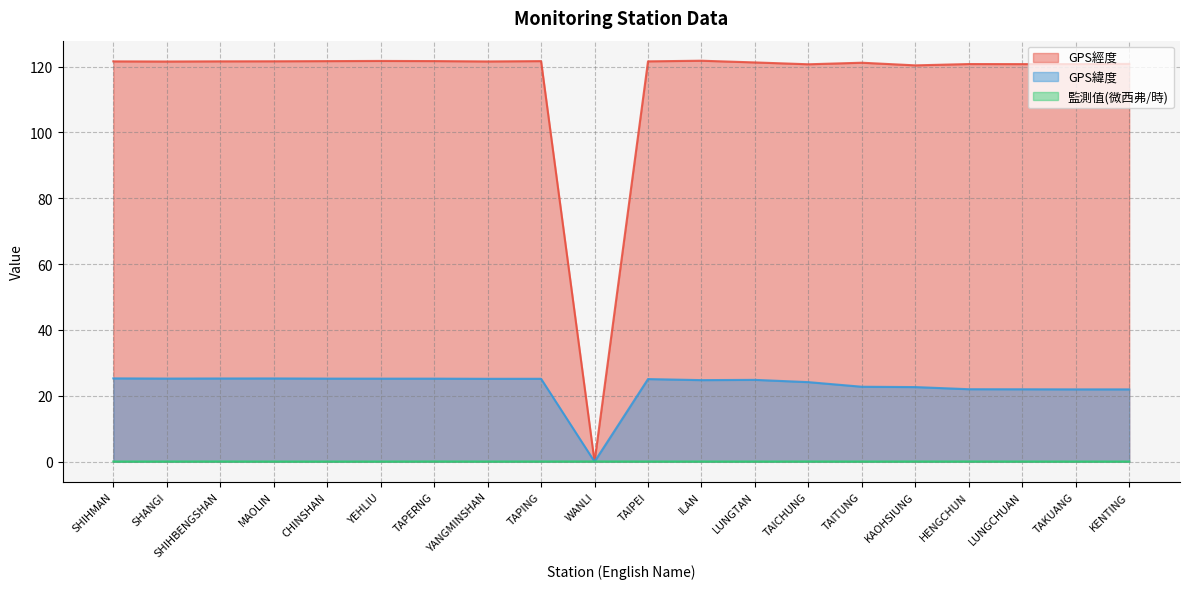

What position from the left is YEHLIU?

6